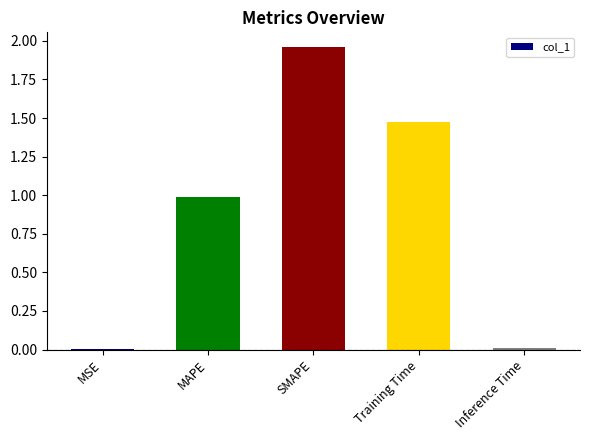

What value does the data have at MAPE?

1.0